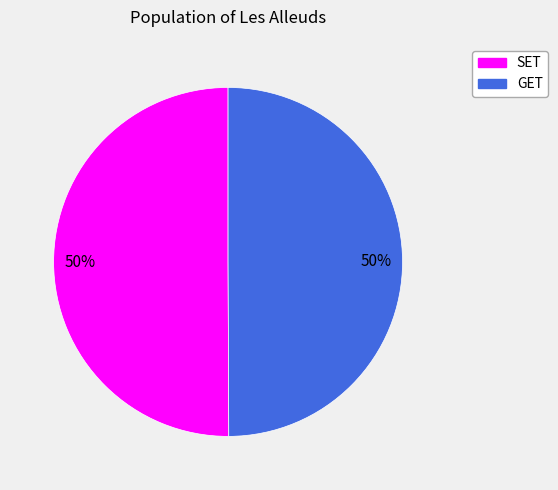

To the nearest percent, what portion does GET represent?

50%